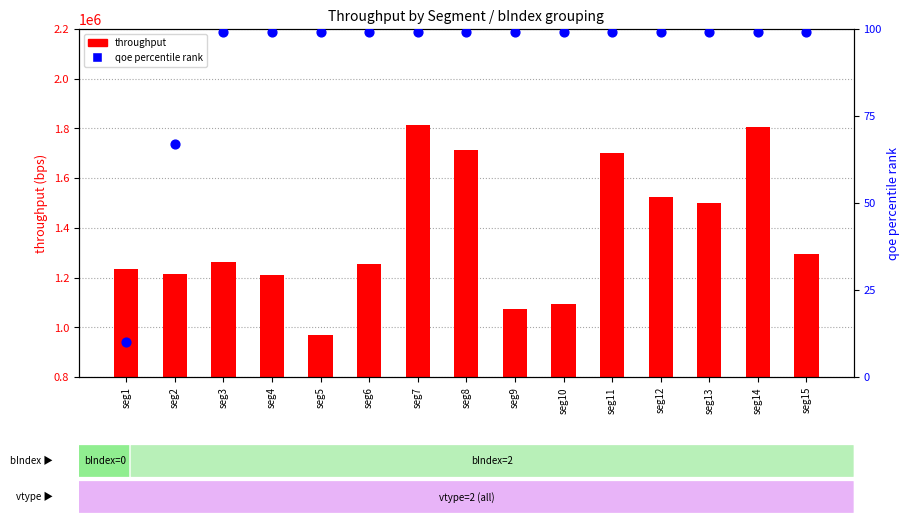

Which series reaches the maximum Y coordinate?

throughput